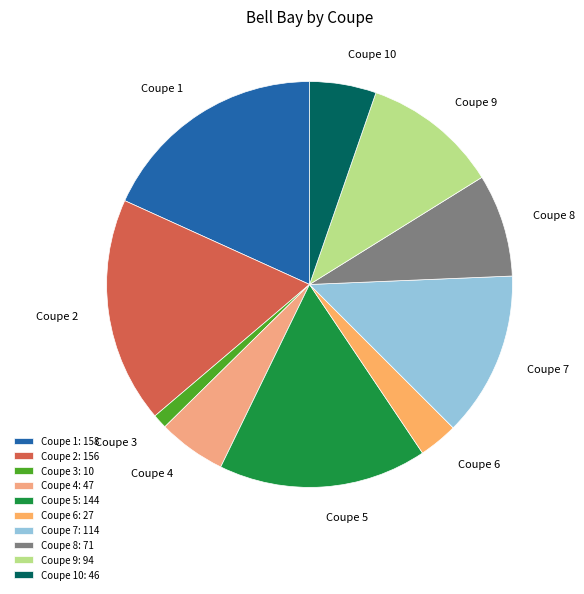

To the nearest percent, what is the average slice percentage?

10%